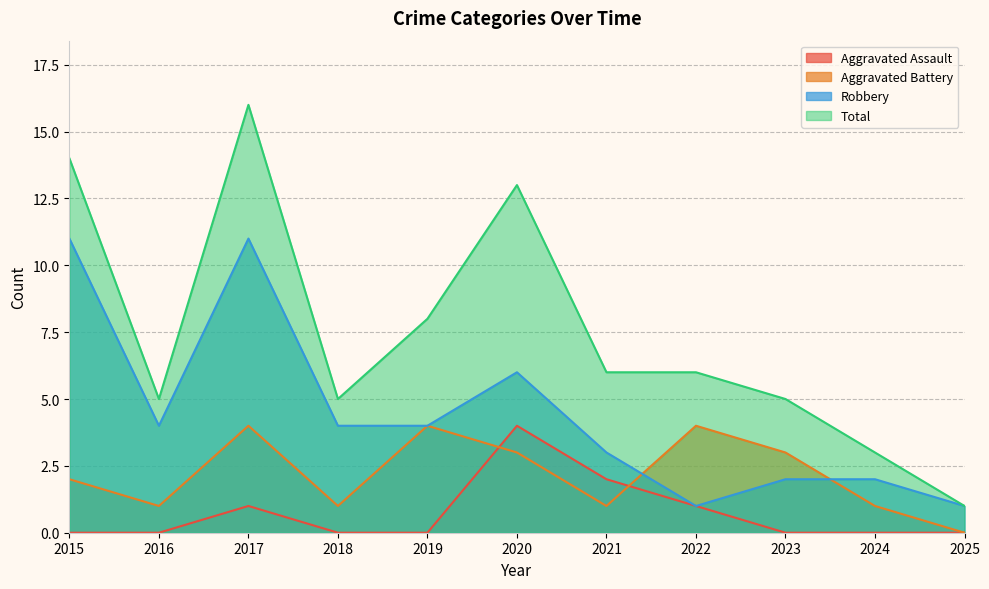

Which series changed the most between 2018 and 2022?

Aggravated Battery